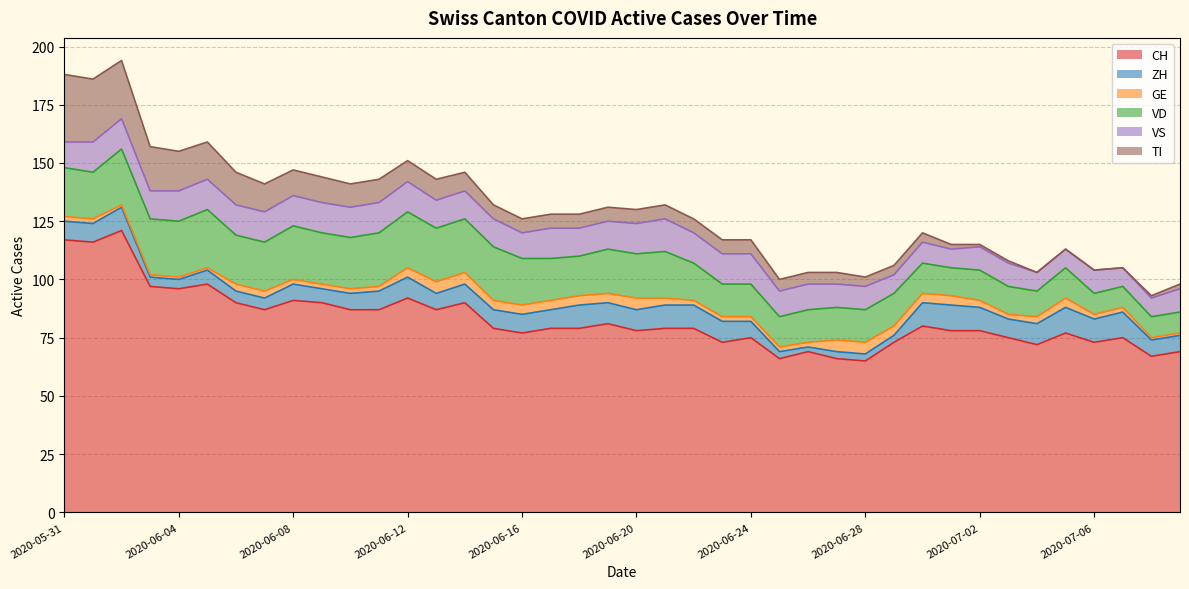

Which series has the largest range (max minus min)?

CH